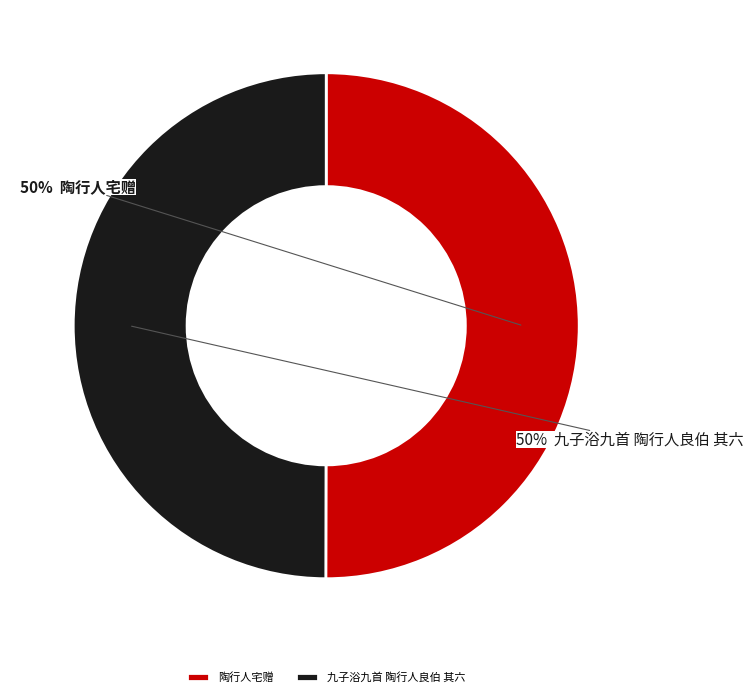

To the nearest percent, what percentage of the pie is 陶行人宅赠?

50%